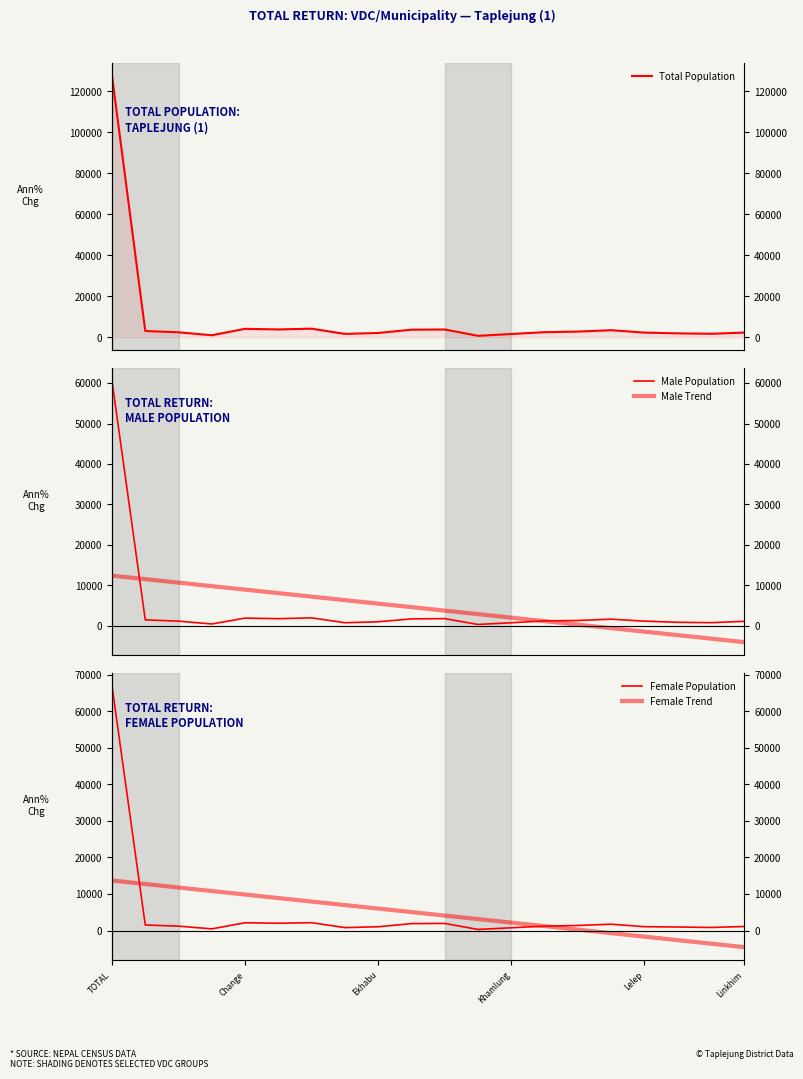

In Female Population, how many points are lower than both neighbors (excluding endpoints)?

5